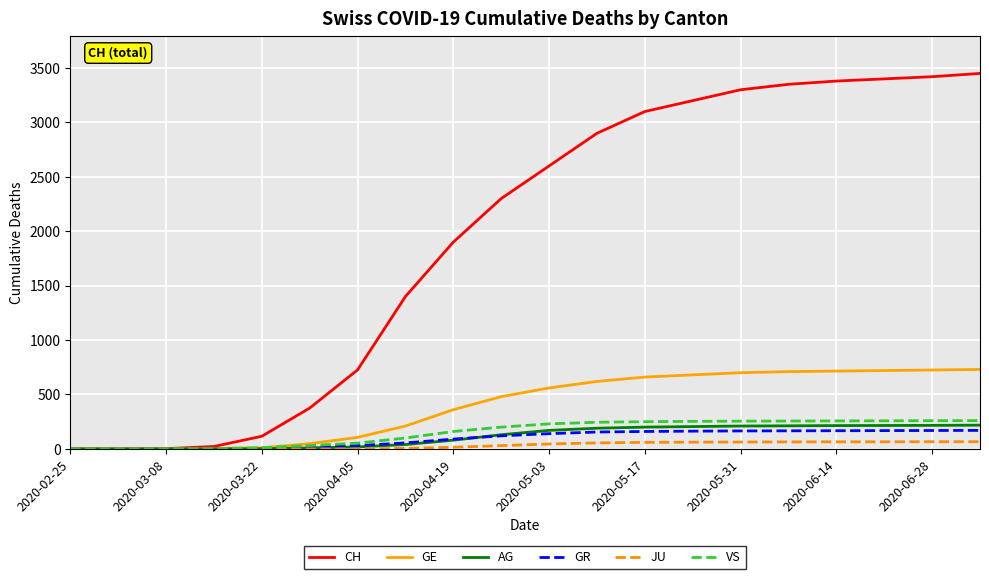

What are all the series names shown in the legend?

CH, GE, AG, GR, JU, VS